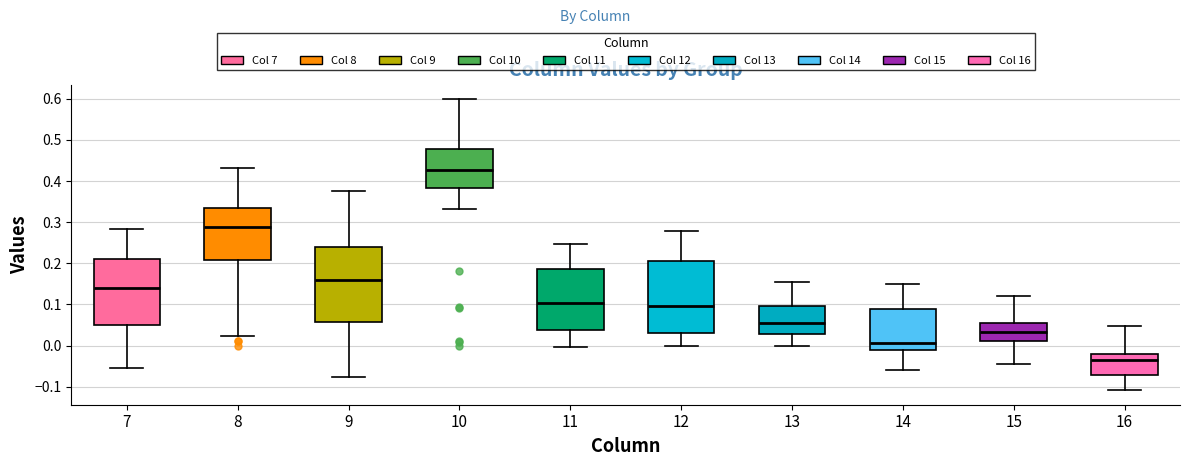

Reading left to right, read every box against the y-axis: the position of its median line, the range the box covers, and the ends of its whiskers. The values are not printed on the chart, so give them approximately, as read against the axis.

7: median 0.14, box 0.05 to 0.21, whiskers -0.05 to 0.28
8: median 0.29, box 0.21 to 0.34, whiskers 0.02 to 0.43
9: median 0.16, box 0.06 to 0.24, whiskers -0.08 to 0.38
10: median 0.43, box 0.38 to 0.48, whiskers 0.33 to 0.60
11: median 0.10, box 0.04 to 0.19, whiskers 0.00 to 0.25
12: median 0.10, box 0.03 to 0.21, whiskers 0.00 to 0.28
13: median 0.05, box 0.03 to 0.10, whiskers 0.00 to 0.16
14: median 0.01, box -0.01 to 0.09, whiskers -0.06 to 0.15
15: median 0.03, box 0.01 to 0.06, whiskers -0.04 to 0.12
16: median -0.03, box -0.07 to -0.02, whiskers -0.11 to 0.05